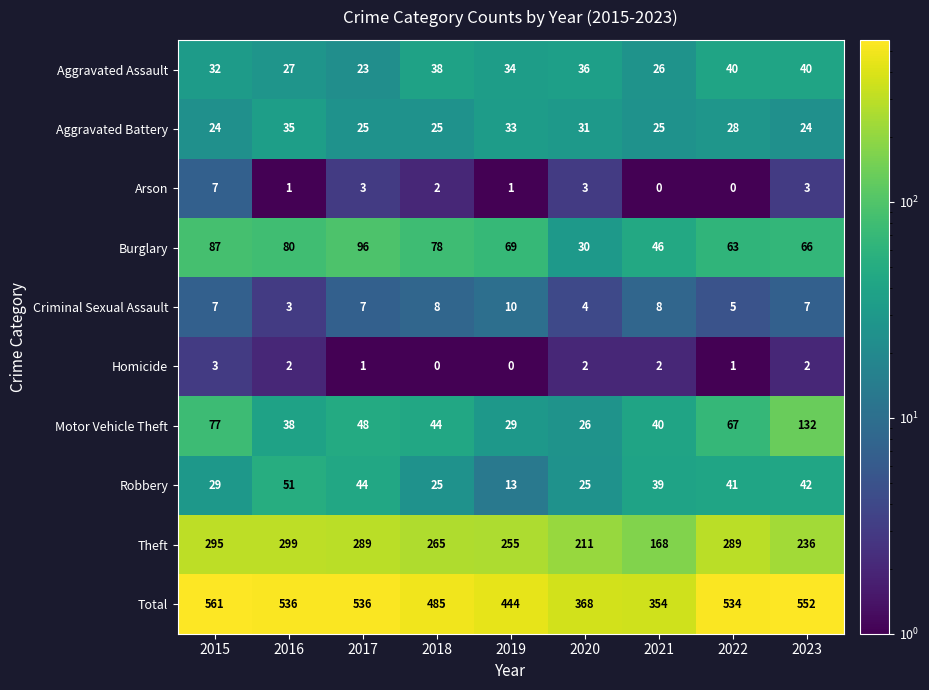

Which label corresponds to the largest value in the chart?

2015